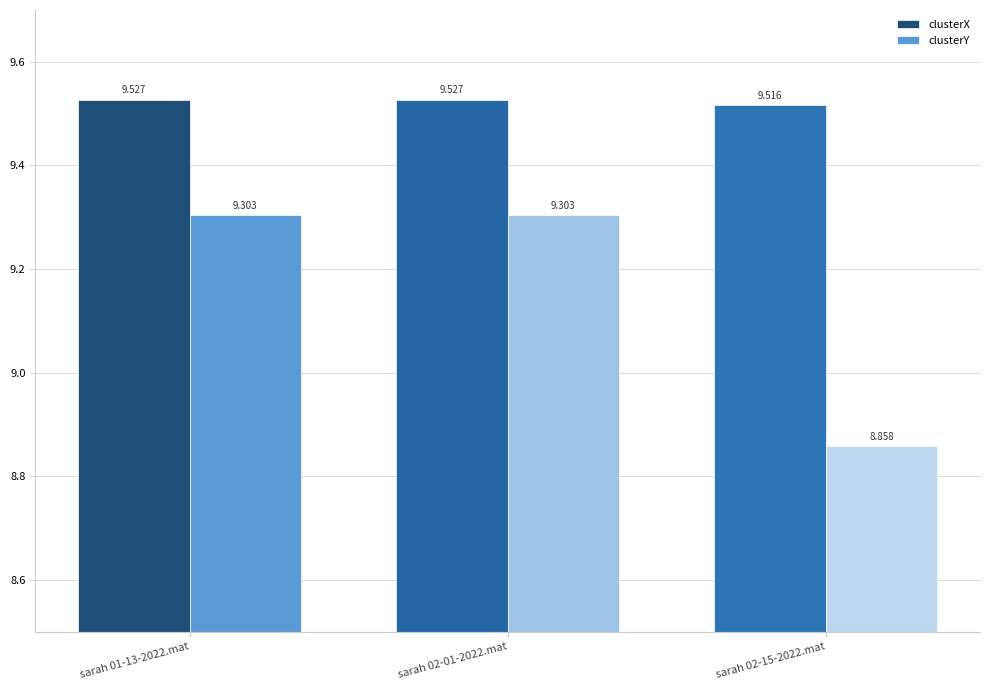

Where is clusterX nearest to the value 9?

sarah 02-15-2022.mat